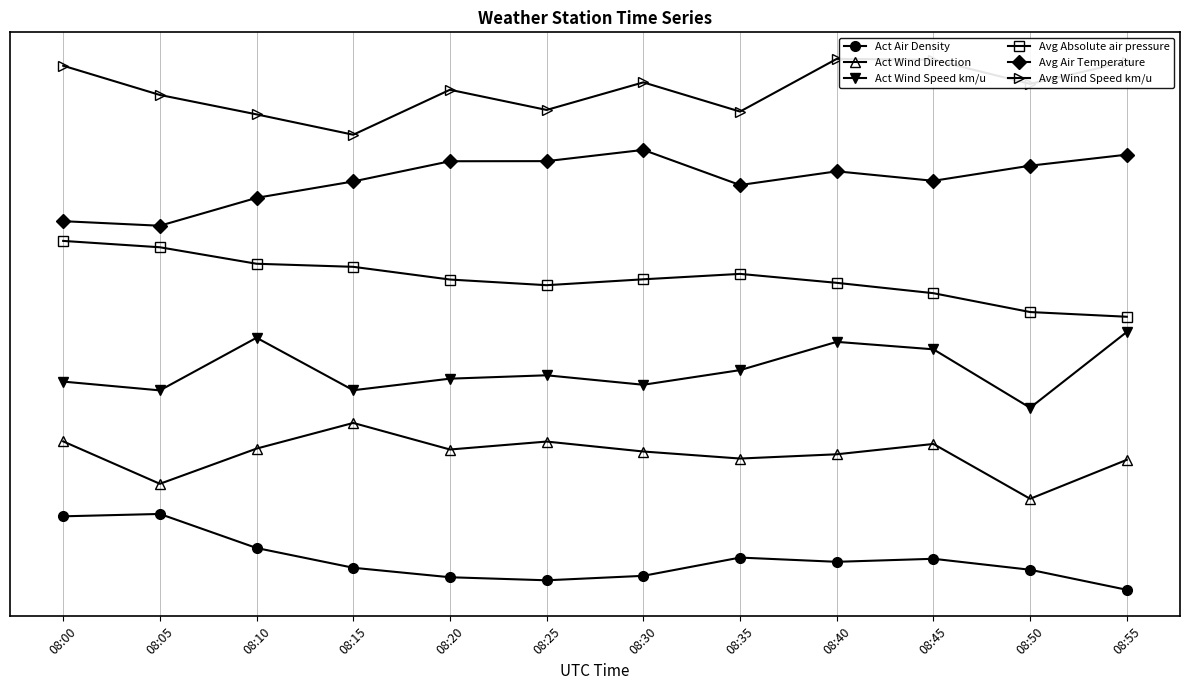

True or false: Act Air Density has more than 2 points higher than both neighbors.

True